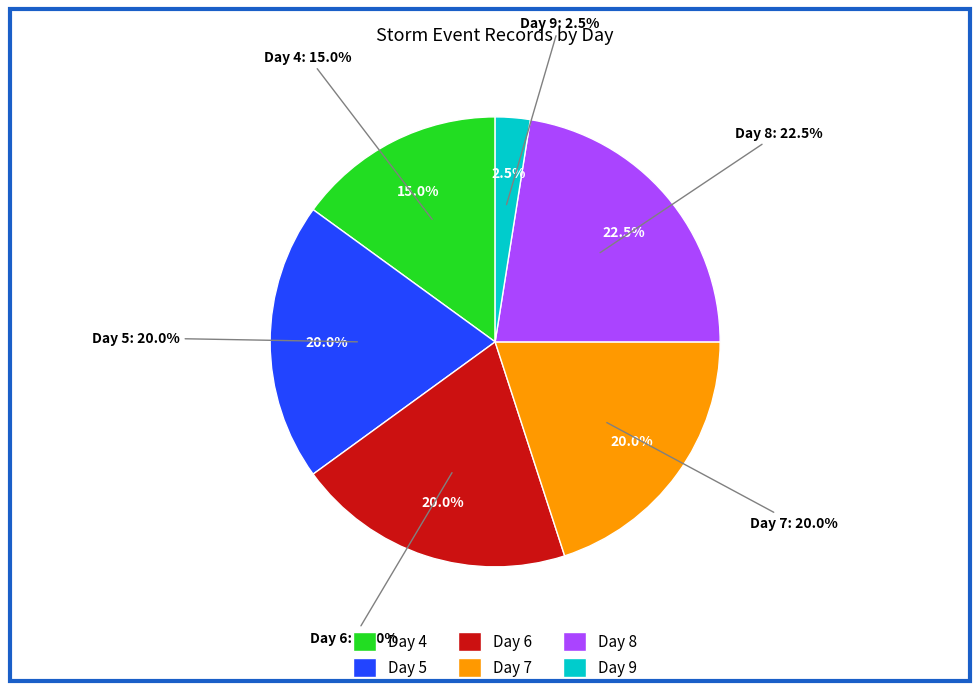

Does any single category account for the majority?

No